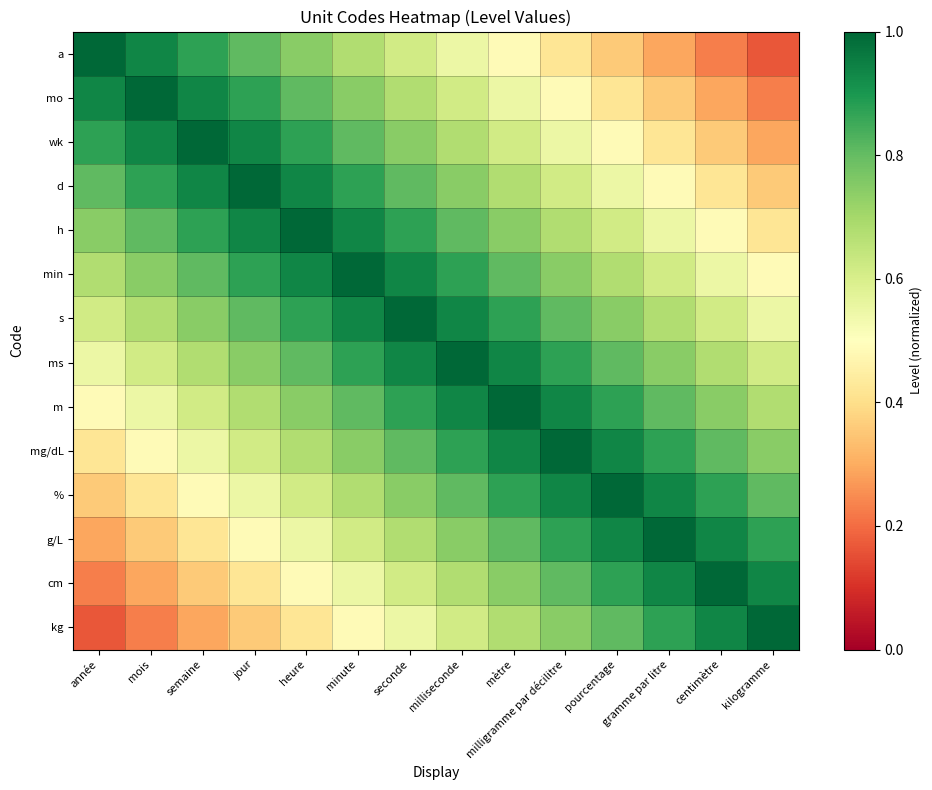

Between kilogramme and milligramme par décilitre, which is larger?

milligramme par décilitre